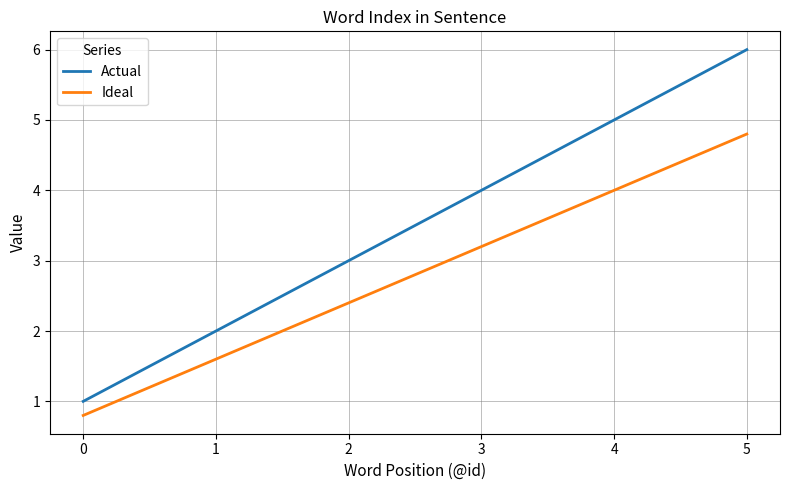

True or false: Actual and Ideal intersect in this chart.

False